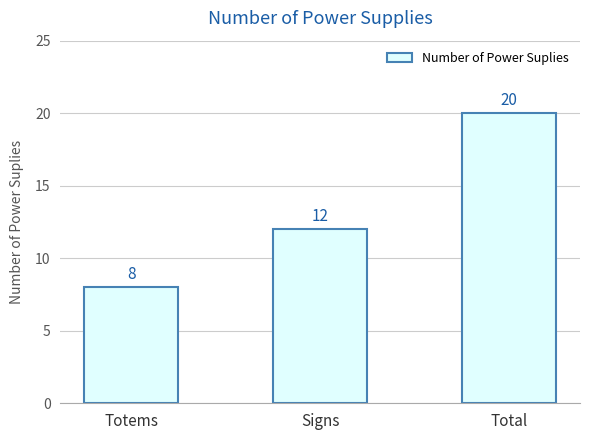

What is the sum of all values?

40